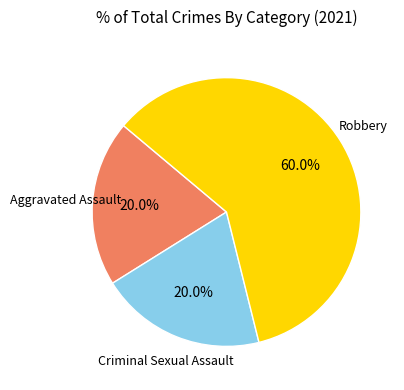

What portion of the pie excludes Criminal Sexual Assault?

80.0%